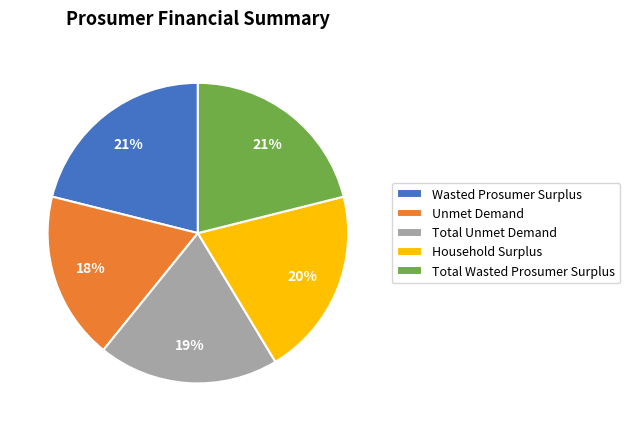

Approximately how many times larger is the value at Unmet Demand compared to Total Wasted Prosumer Surplus?

0.9